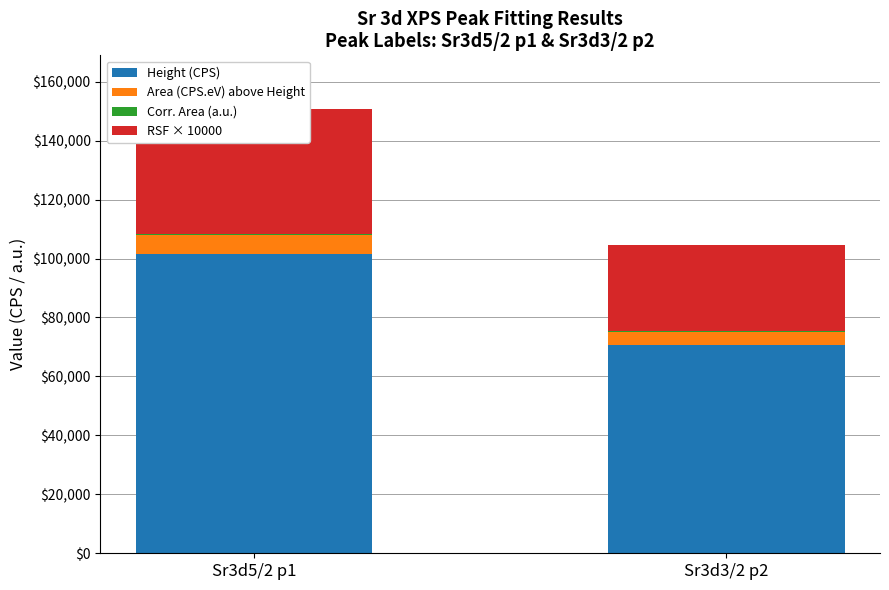

What are all the series names shown in the legend?

Height (CPS), Area (CPS.eV) above Height, Corr. Area (a.u.), RSF × 10000